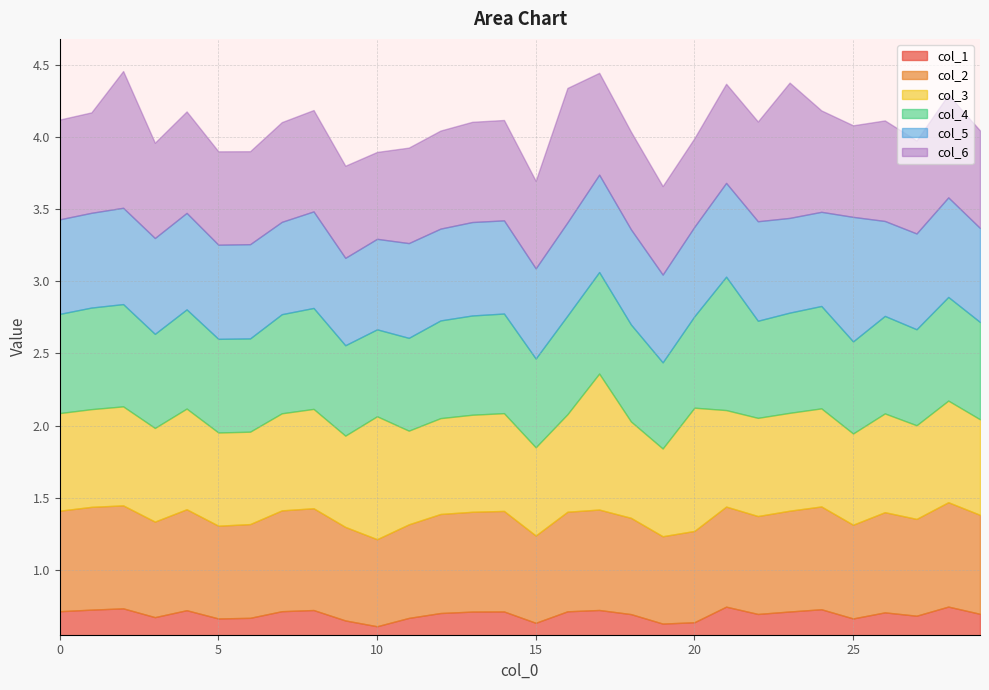

True or false: col_2 and col_1 intersect in this chart.

False